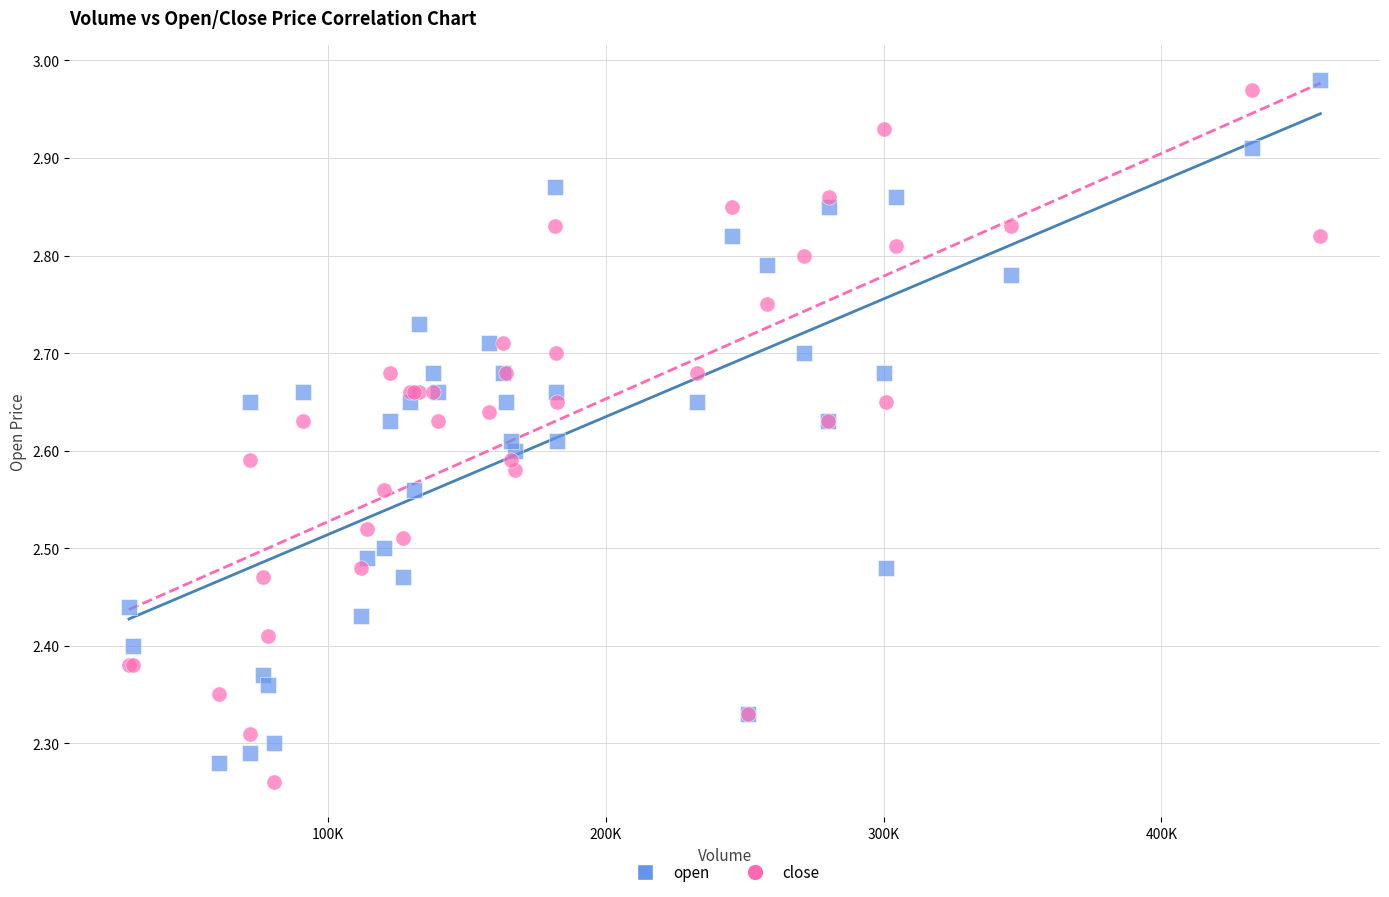

Which series contains the lowest Y value?

close